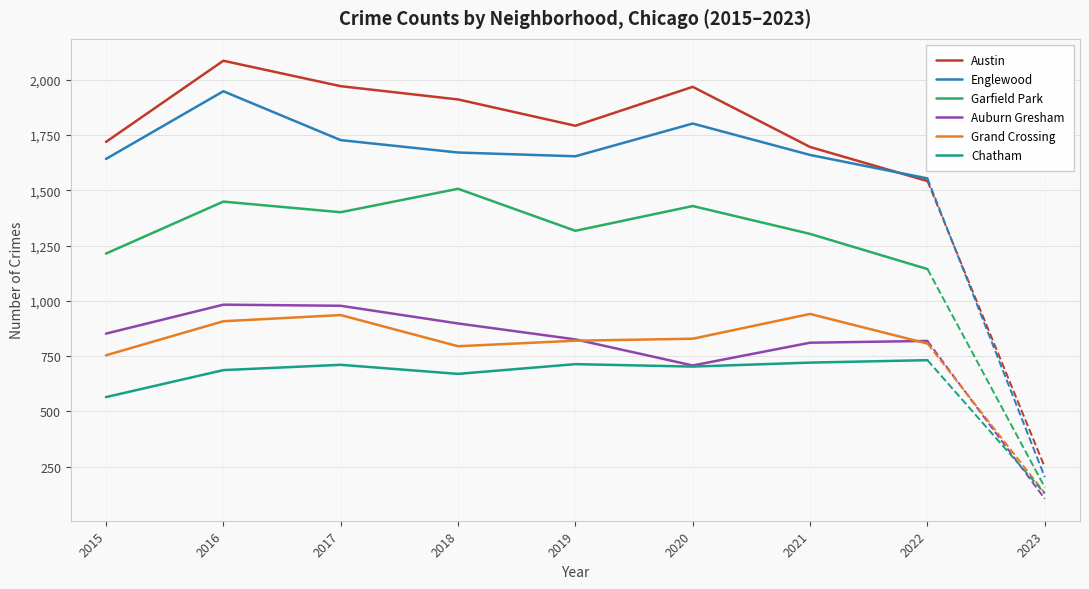

At which category does the chart reach its peak across all series?

2016